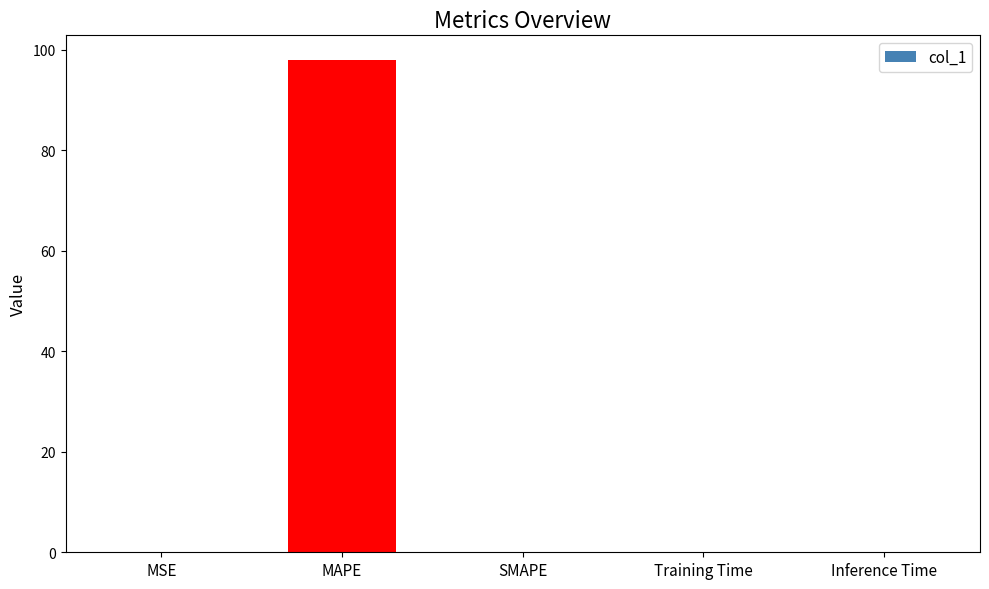

What is the difference between the maximum and minimum values?

97.9